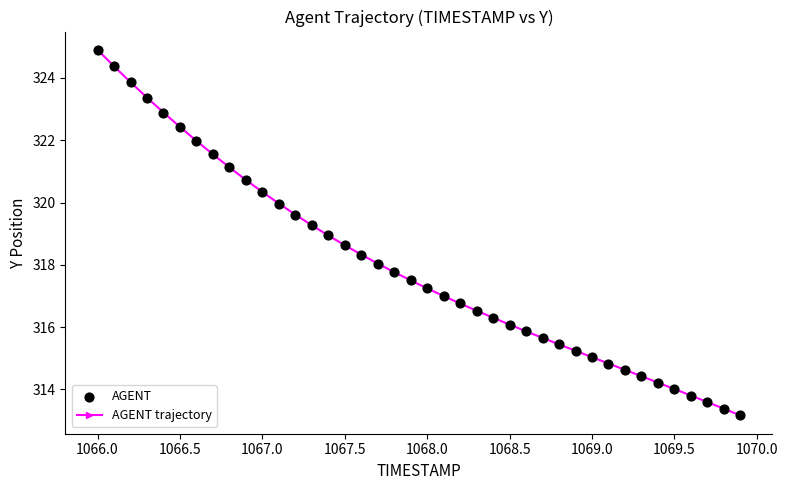

What is the average value?

318.0